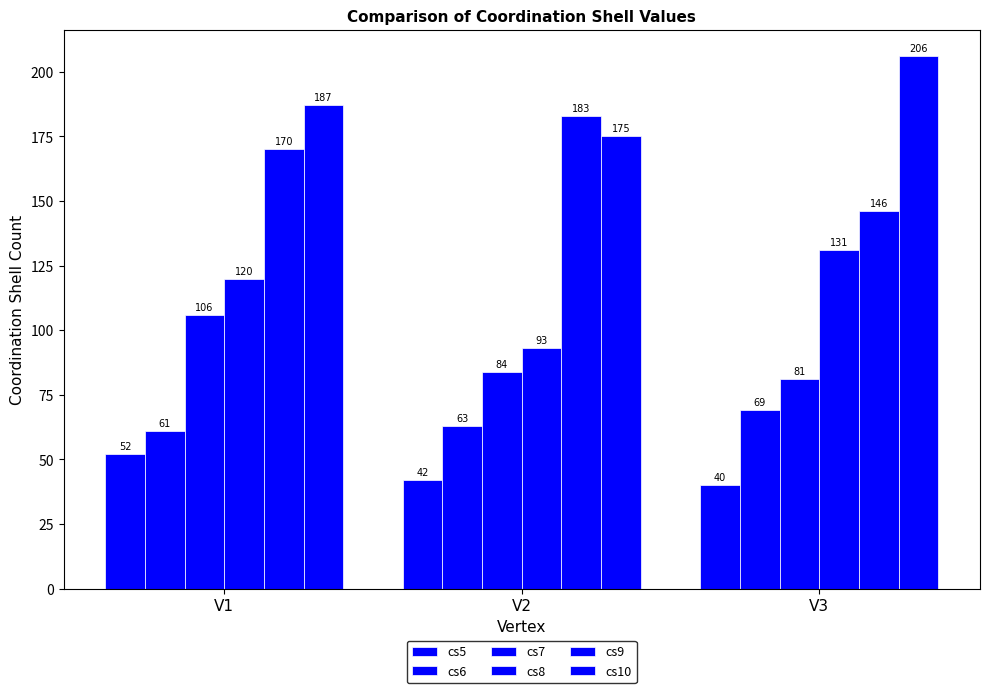

What is the sum of all cs5 values?

134